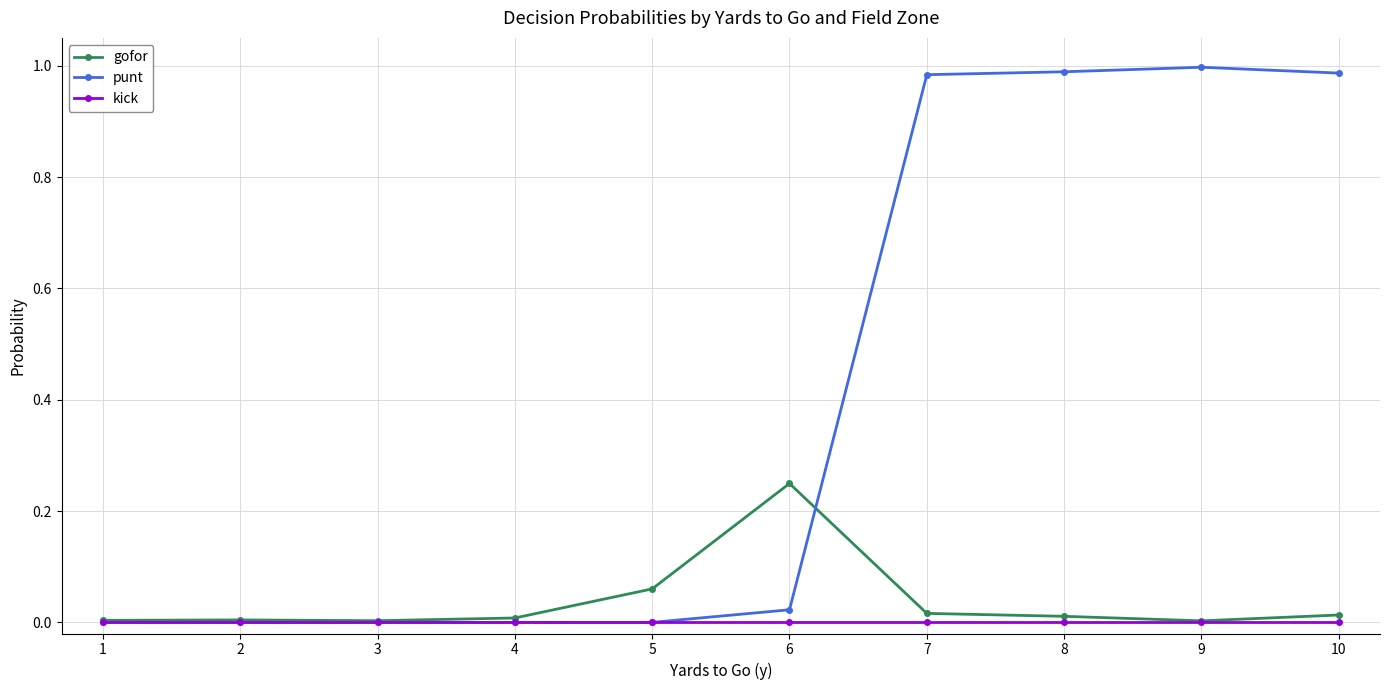

Rank the series by their maximum value, from highest to lowest.

punt, gofor, kick